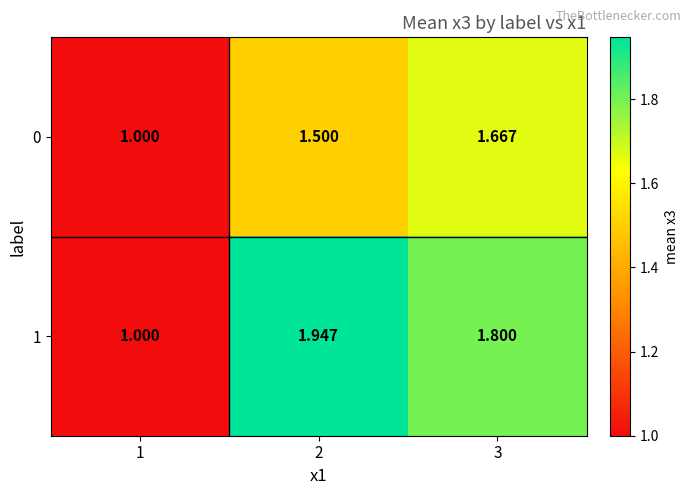

List the series in order of their peak value, lowest first.

0, 1